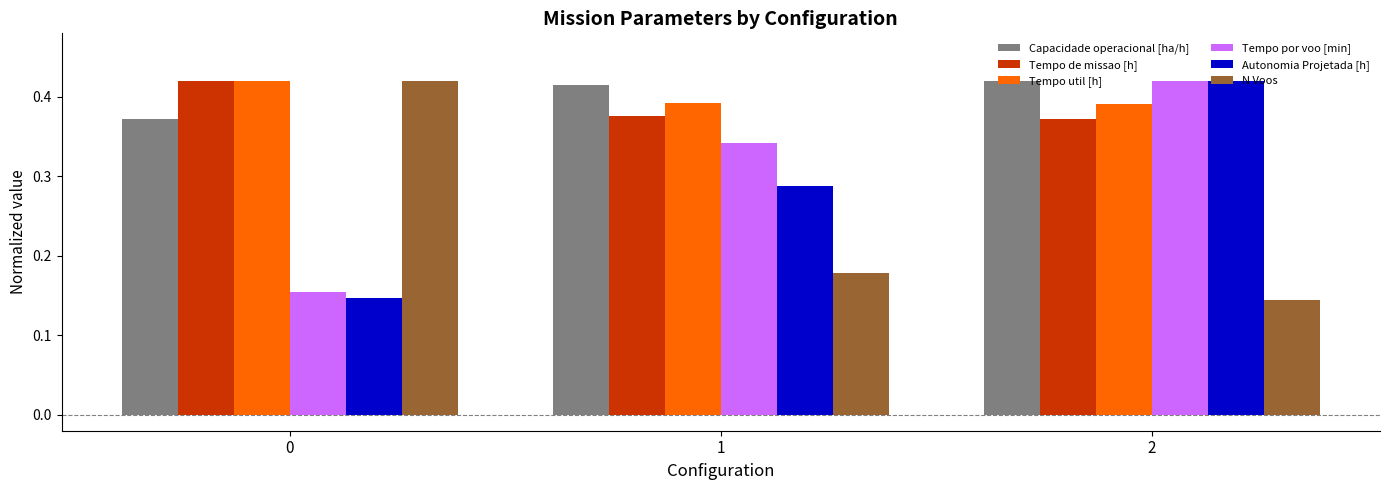

Is it true that Tempo por voo [min] equals 0.2 at 2?

False